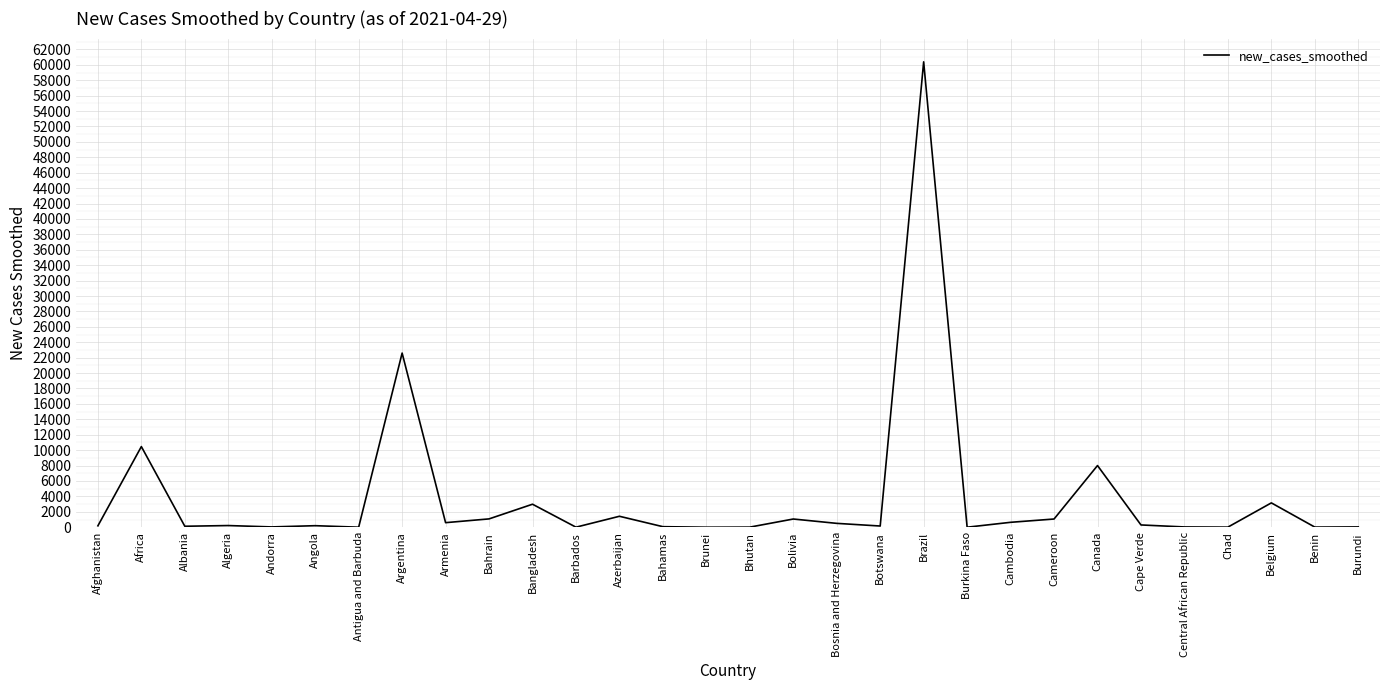

What is the difference between the maximum and minimum values?

60386.3